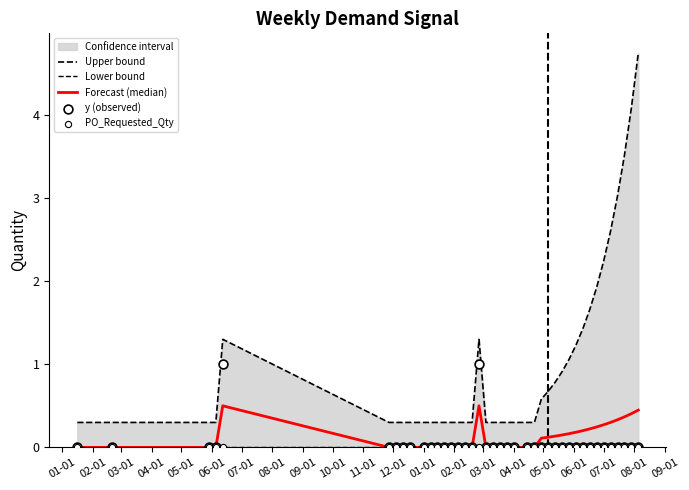

Which series has the largest Y range (max minus min)?

Upper bound